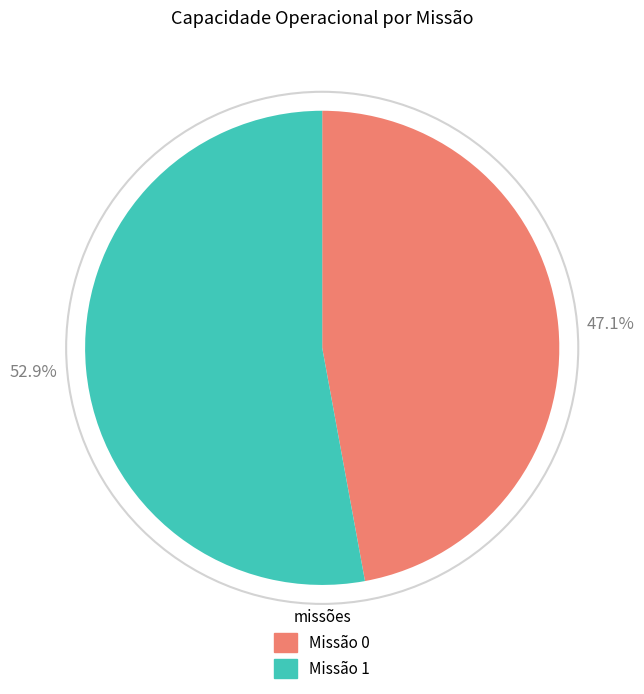

How many slices are in this pie chart?

2